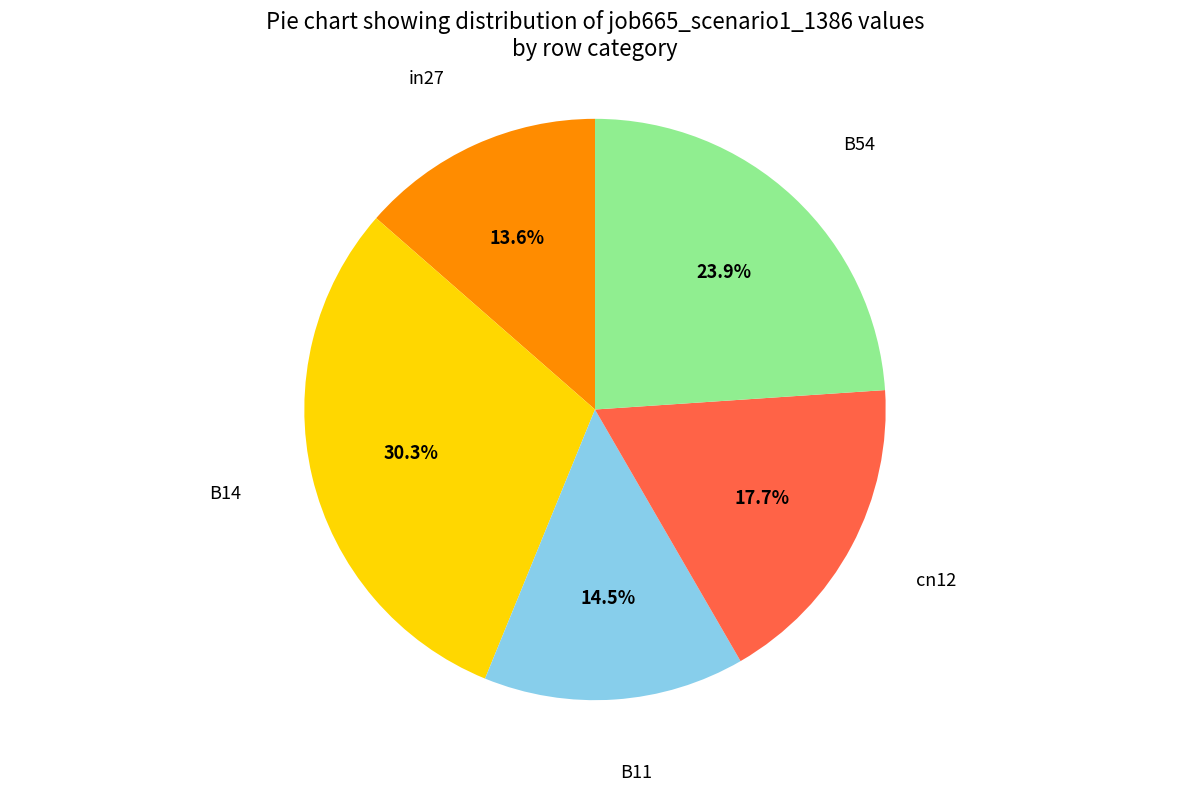

Is there a majority slice in this chart?

No